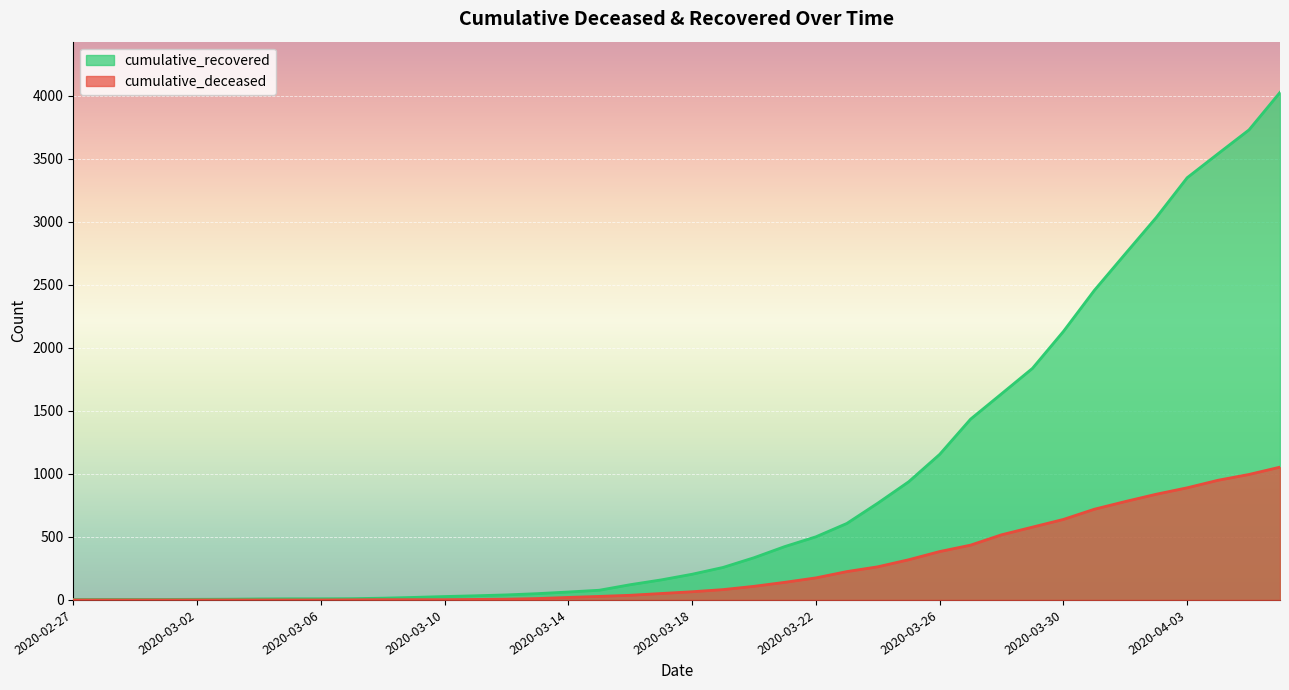

List the series in order of their peak value, lowest first.

cumulative_deceased, cumulative_recovered